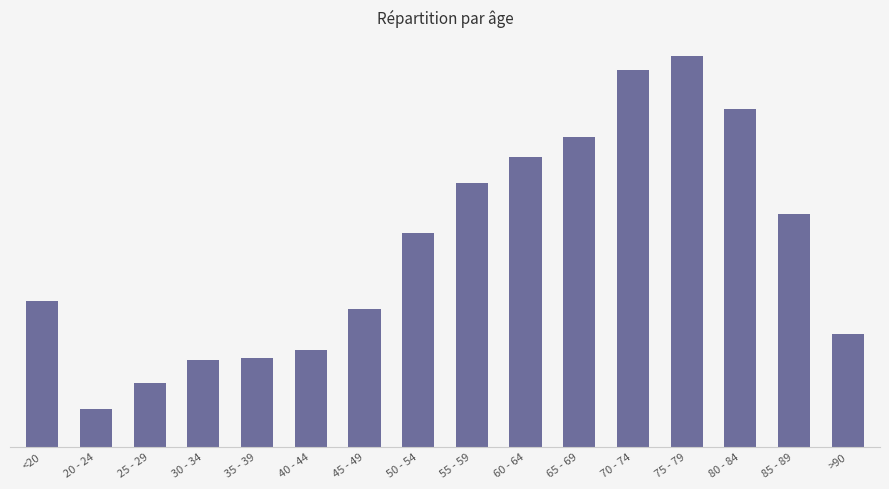

Which category has the highest value across all series?

75 - 79